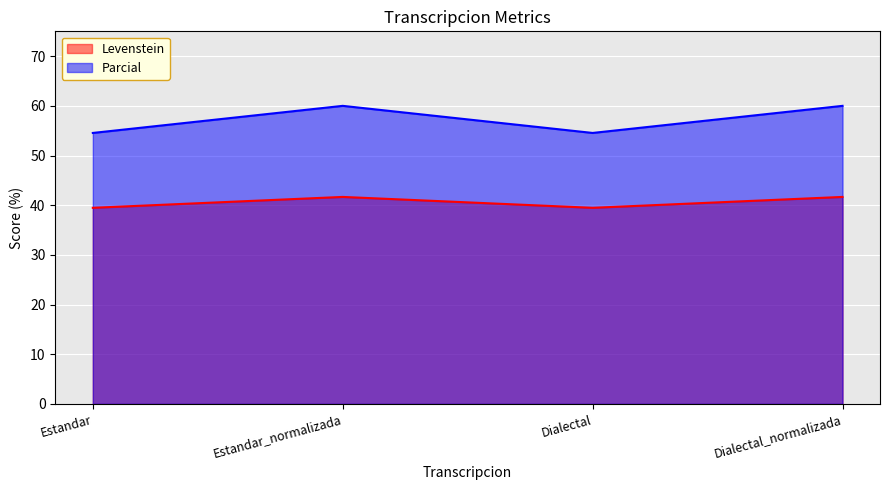

At which category is the sum across all series the highest?

Estandar_normalizada